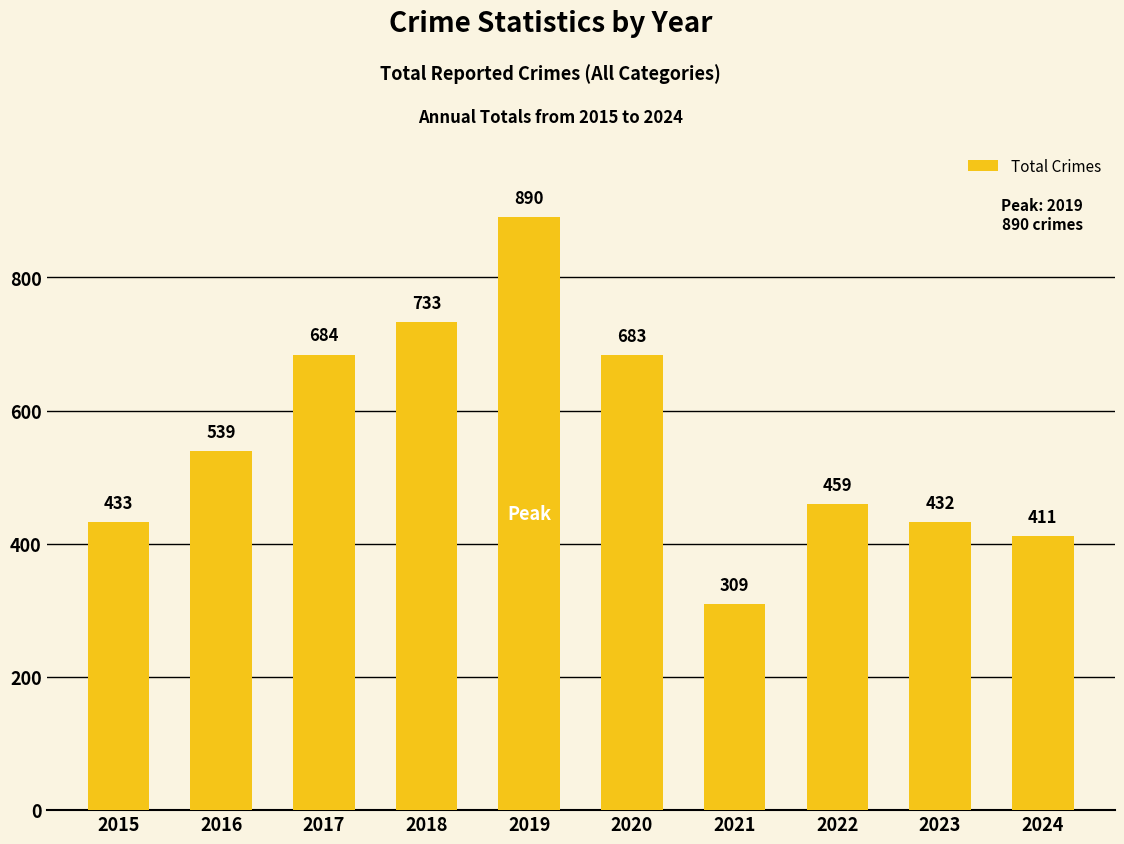

The chart shows a value of 411 at 2024. True or false?

True